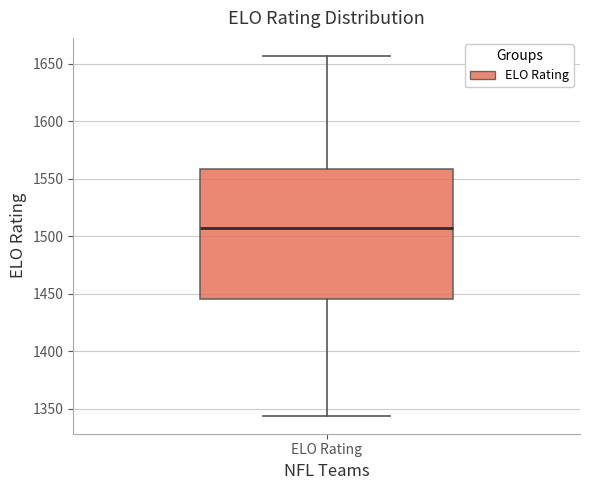

Transcribe this box plot: give where the median line is, the range the box spans, and where the two whiskers end, as read against the y-axis. The values are not printed on the chart, so give them approximately, as read against the axis.

median 1510, box 1445 to 1560, whiskers 1345 to 1655